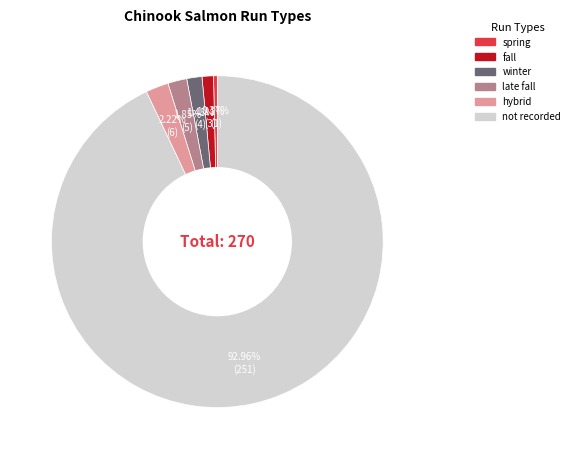

To the nearest percent, what is the difference between the hybrid and not recorded slice percentages?

91%